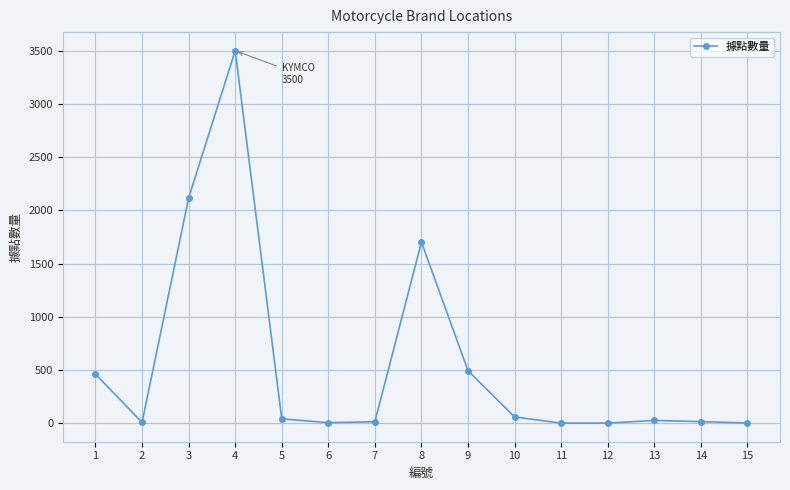

Is it true that the value at 9 is 797?

False